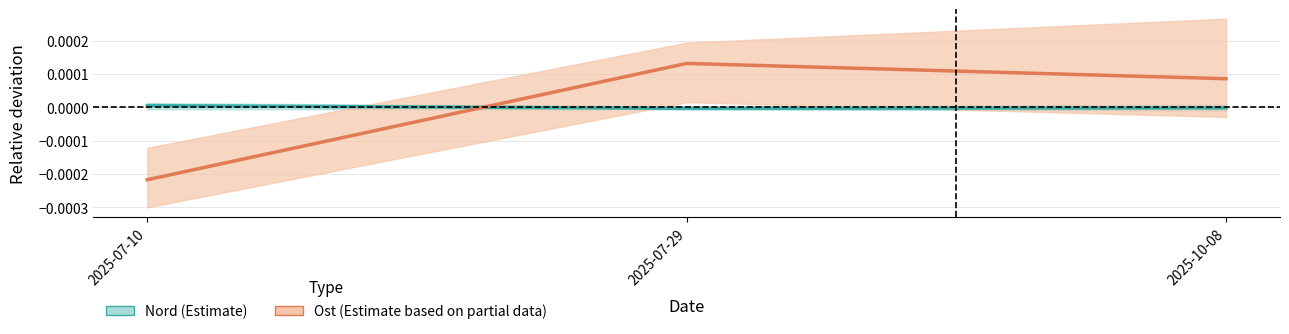

Rank the series by their average value, from lowest to highest.

Ost (Estimate based on partial data), Nord (Estimate)